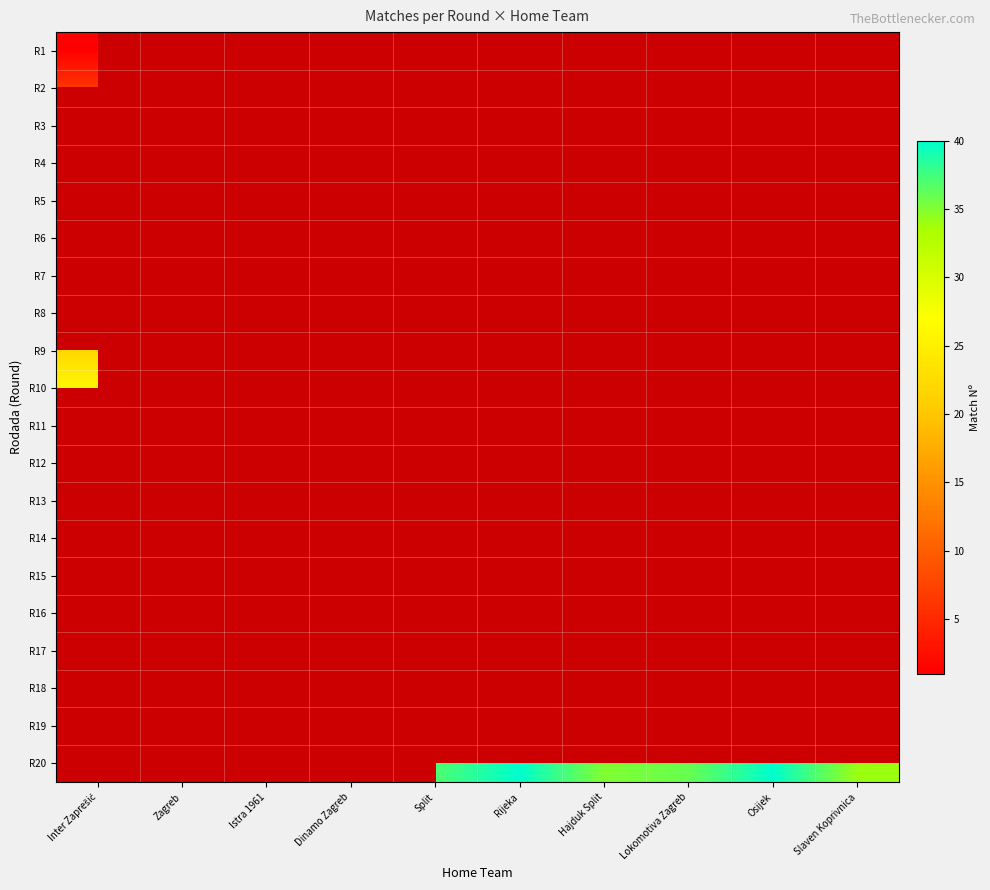

How many values in R20 are above zero?

6